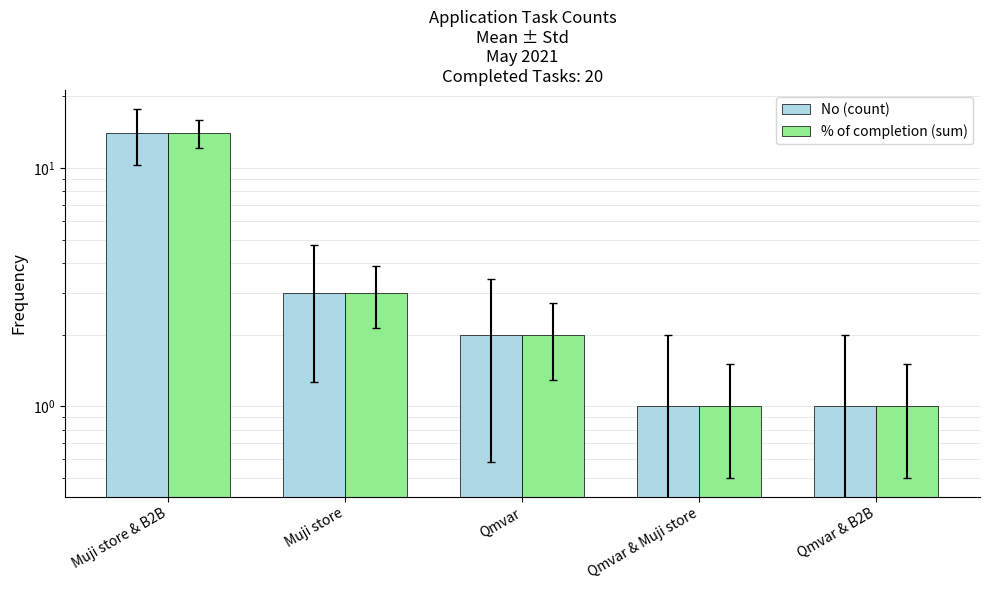

What is the minimum value shown in the chart?

1